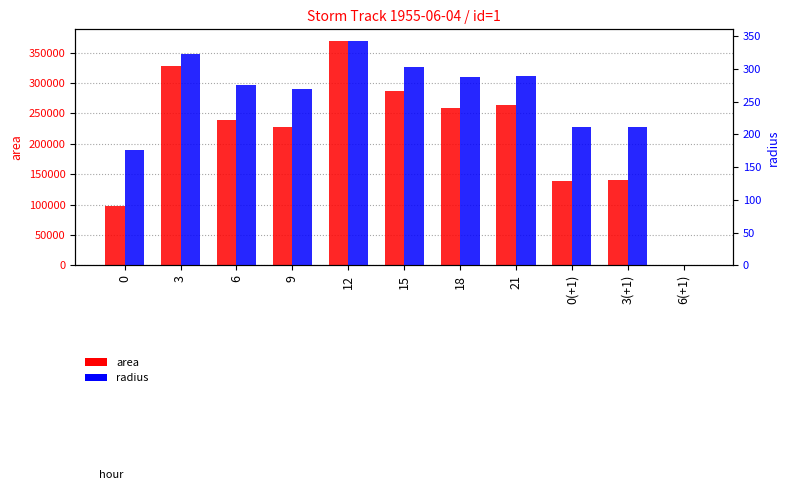

Are the bars horizontal?

No